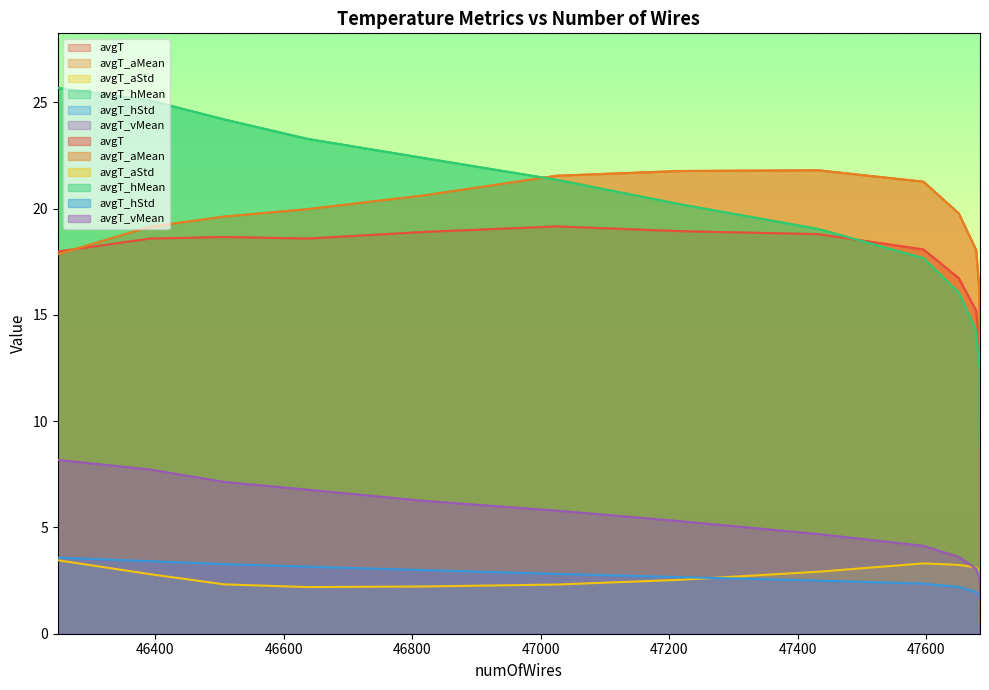

Reading left to right, list all the values displayed in this chart.

avgT: 0.2	0.5	1.6	3.1	4.8	6.6	8.3	10.1	11.9	13.6	15.2	16.7	18.1	18.8	18.9	19.2	18.9	18.6	18.7	18.6	18.0
avgT_aMean: 0.2	0.7	2.2	4.1	6.0	8.0	10.1	12.2	14.2	16.2	18.1	19.8	21.3	21.8	21.8	21.6	20.6	20.0	19.6	19.1	17.9
avgT_aStd: 0.1	0.4	0.8	1.2	1.5	1.8	2.1	2.5	2.7	2.9	3.1	3.2	3.3	2.9	2.5	2.3	2.2	2.2	2.3	2.8	3.5
avgT_hMean: 0.0	0.0	0.4	1.6	3.2	5.0	6.8	8.7	10.6	12.4	14.3	16.1	17.7	19.0	20.2	21.4	22.4	23.3	24.2	25.1	25.7
avgT_hStd: 0.0	0.0	0.2	0.5	0.7	0.9	1.1	1.3	1.5	1.7	2.0	2.2	2.4	2.5	2.7	2.8	3.0	3.2	3.3	3.4	3.6
avgT_vMean: 0.0	0.0	0.1	0.3	0.5	0.8	1.2	1.6	2.1	2.6	3.1	3.6	4.1	4.7	5.3	5.8	6.2	6.8	7.1	7.7	8.2